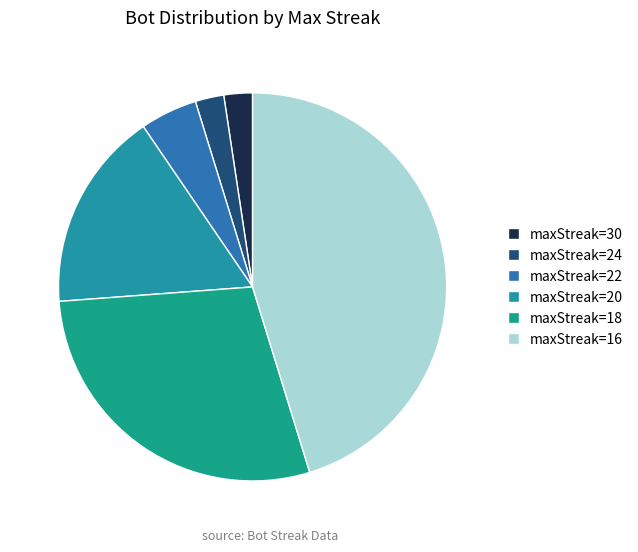

Count the number of slices in the pie.

6